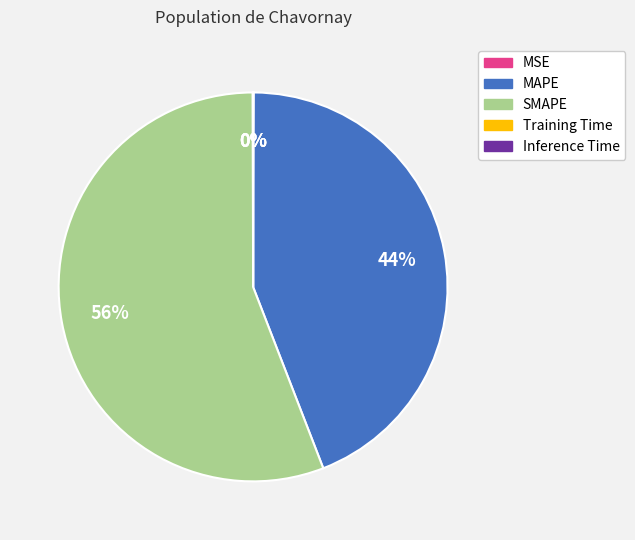

Is the sum of MAPE and SMAPE greater than half?

Yes